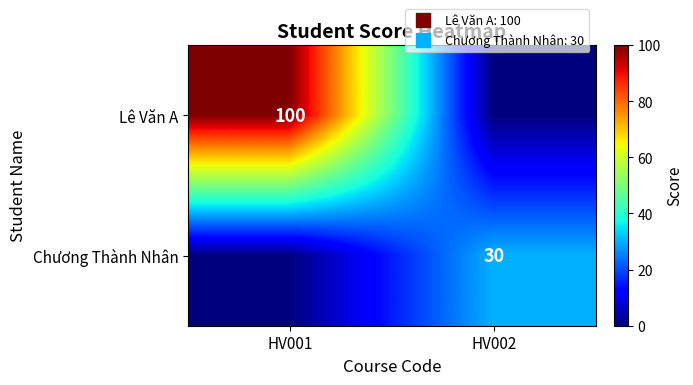

The value of Chương Thành Nhân at HV002 is 30. True or false?

True